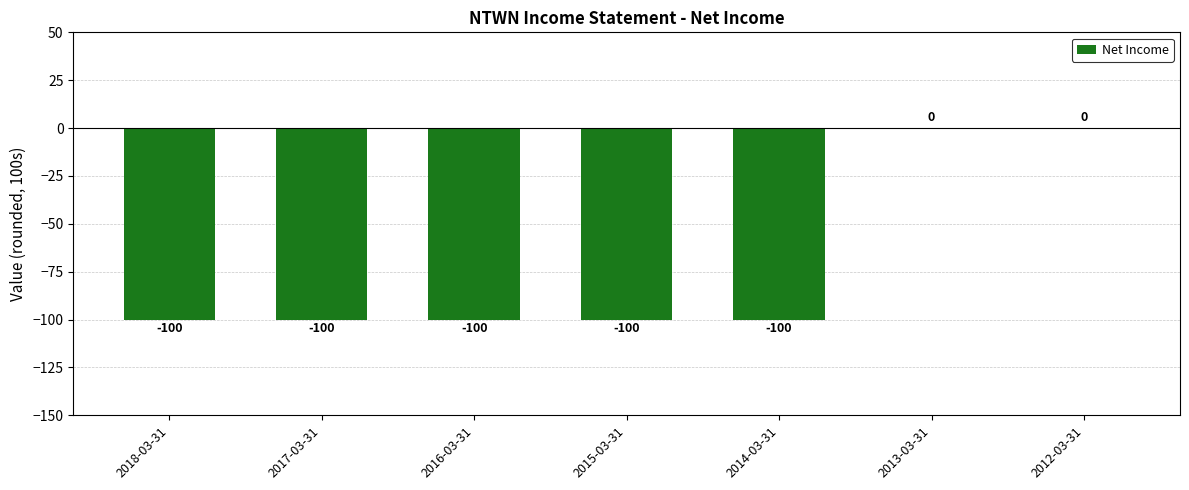

Reading right to left, what are all the values shown in this chart?

2012-03-31=0	2013-03-31=0	2014-03-31=-100	2015-03-31=-100	2016-03-31=-100	2017-03-31=-100	2018-03-31=-100